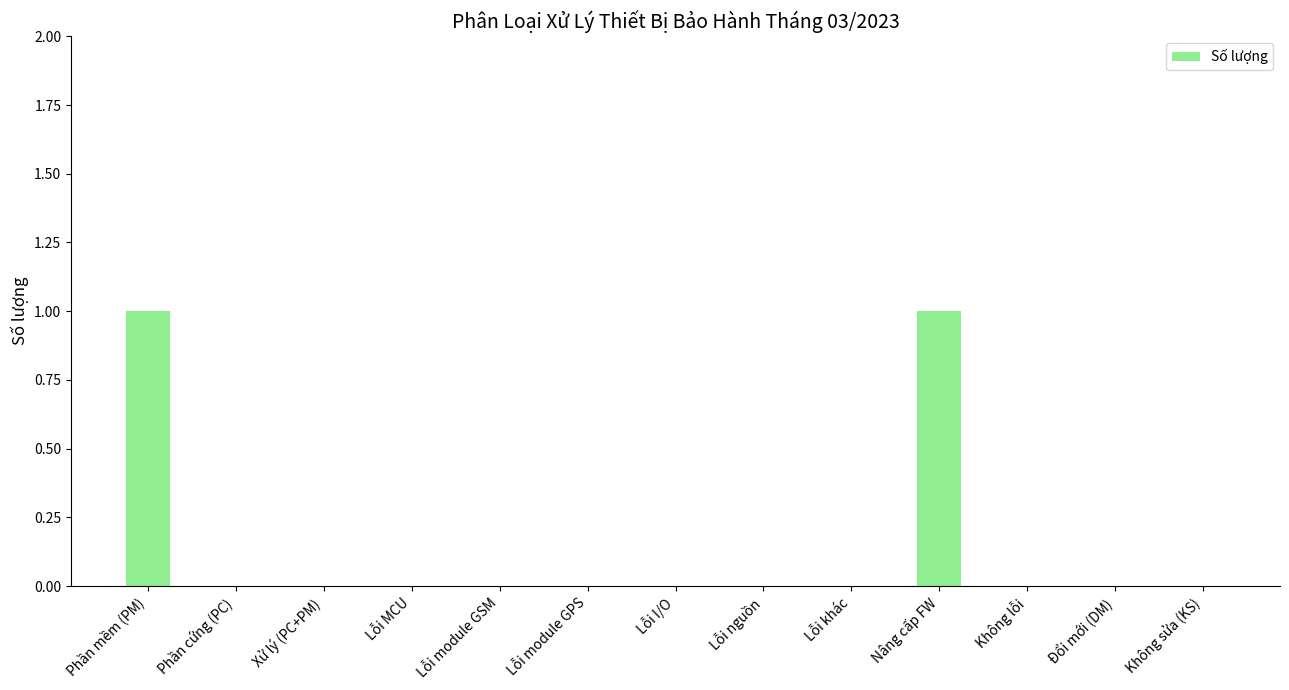

Is it true that the value at Lỗi nguồn is 0?

True